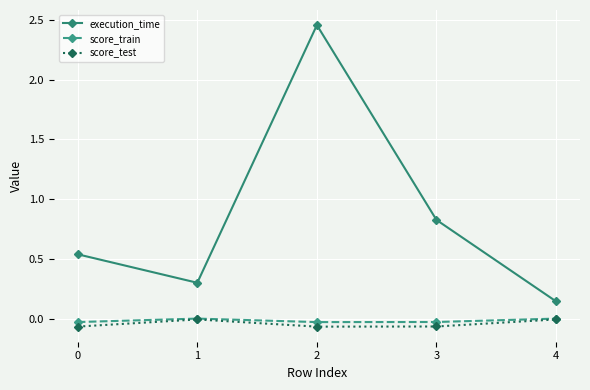

Which series has the largest range (max minus min)?

execution_time